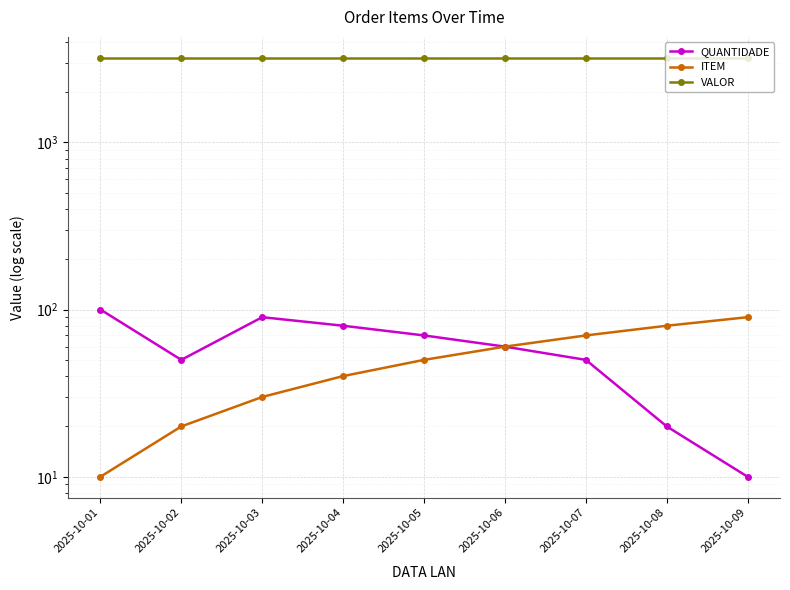

What are all the series names shown in the legend?

QUANTIDADE, ITEM, VALOR